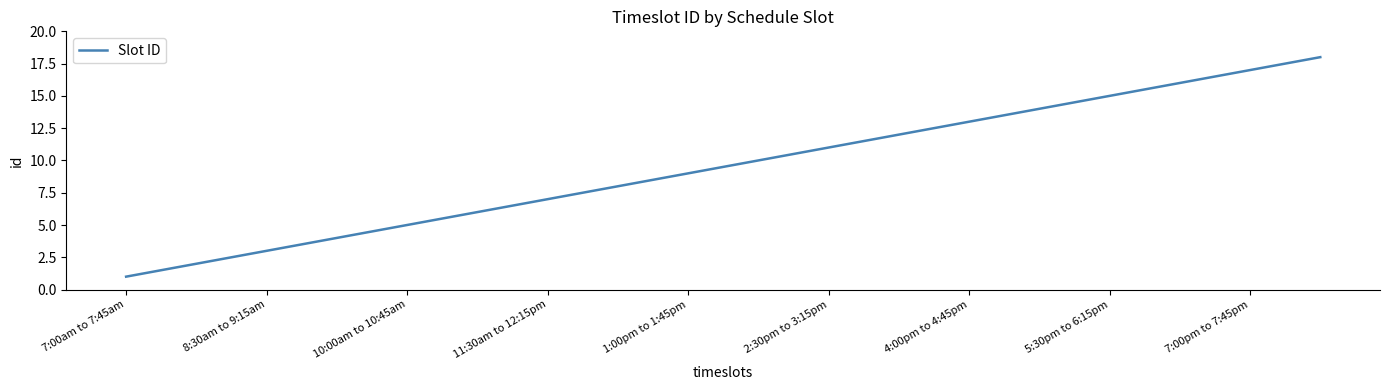

What is the maximum value shown in the chart?

18